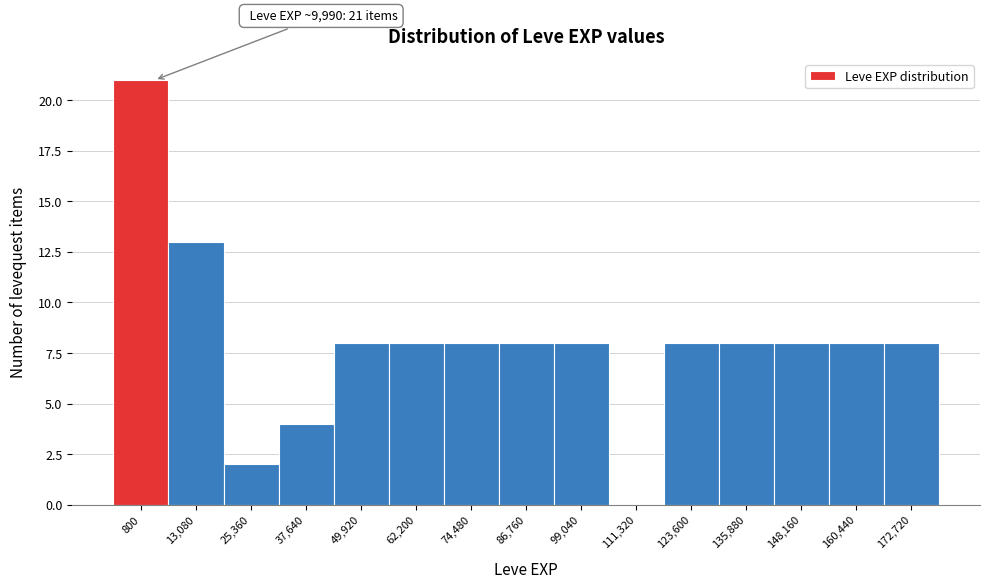

Reading right to left, list all the values displayed in this chart.

172,720=8	160,440=8	148,160=8	135,880=8	123,600=8	111,320=0	99,040=8	86,760=8	74,480=8	62,200=8	49,920=8	37,640=4	25,360=2	13,080=13	800=21